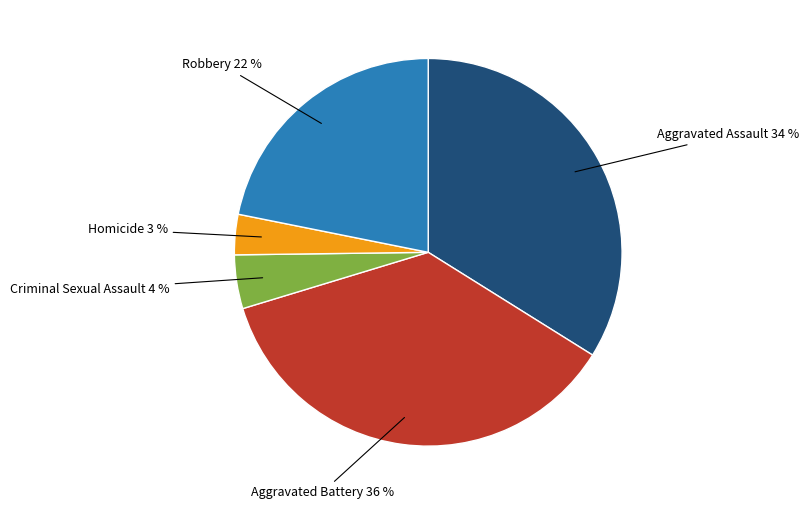

Does any single category account for the majority?

No